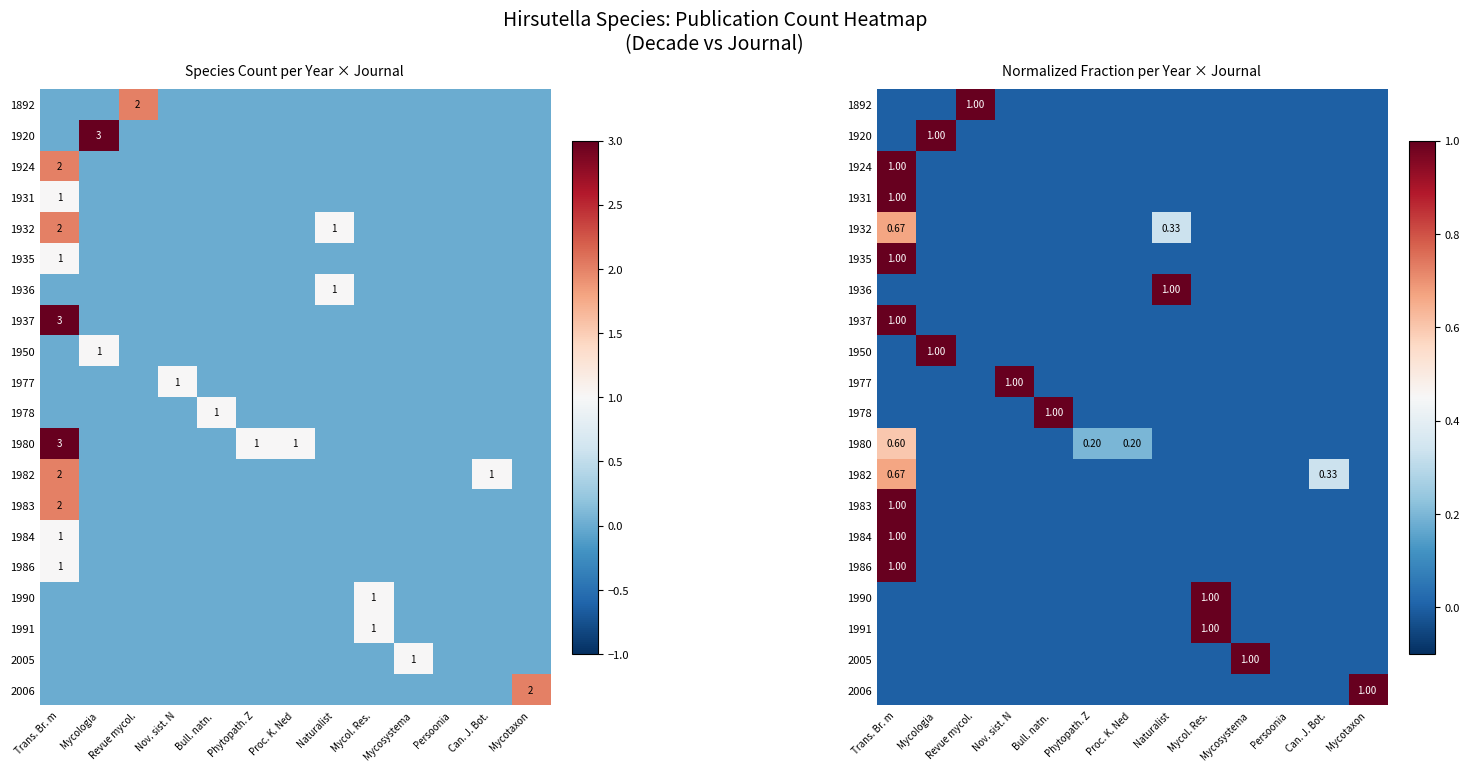

Which category has the highest value in the 1977 series?

Nov. sist. N